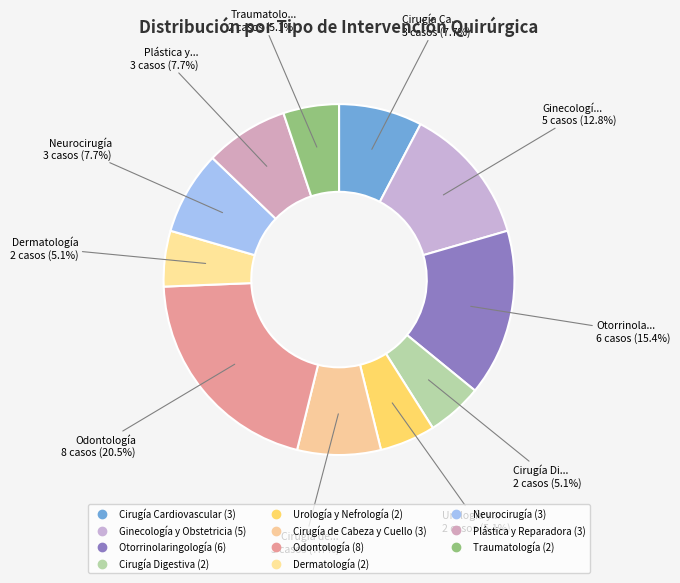

How many slices are in this pie chart?

11